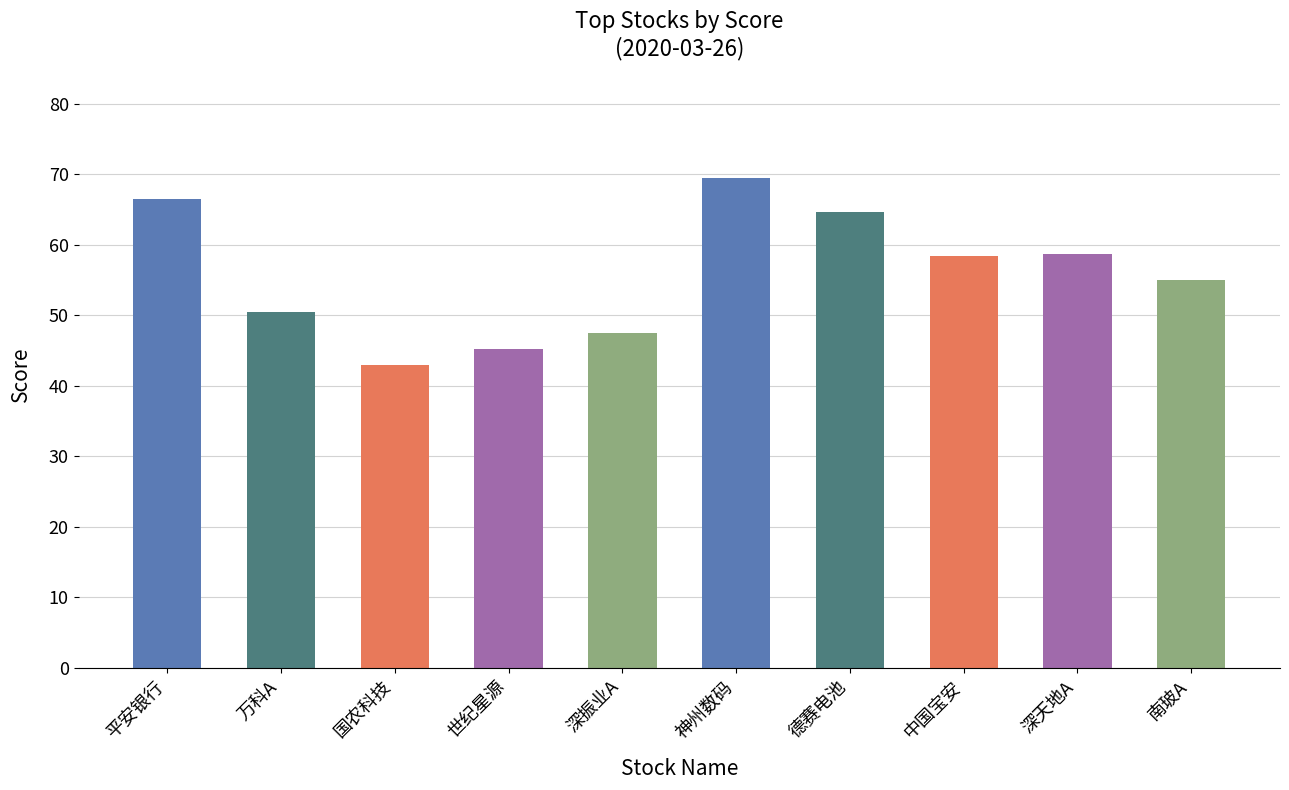

What is the label of the 5th bar from the right?

神州数码